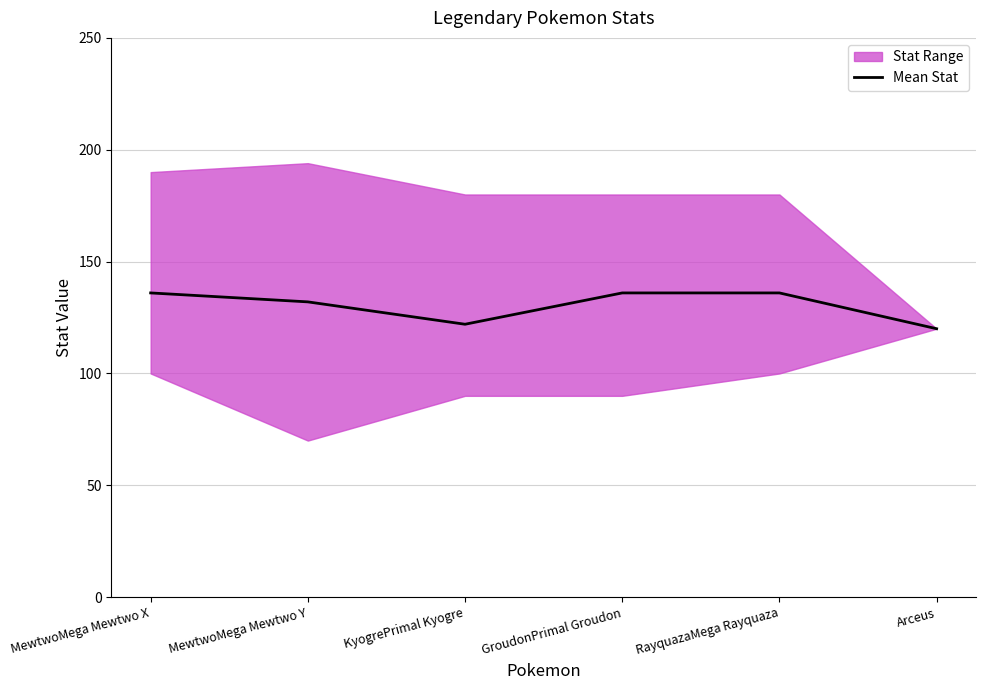

Where is the first local minimum?

KyogrePrimal Kyogre